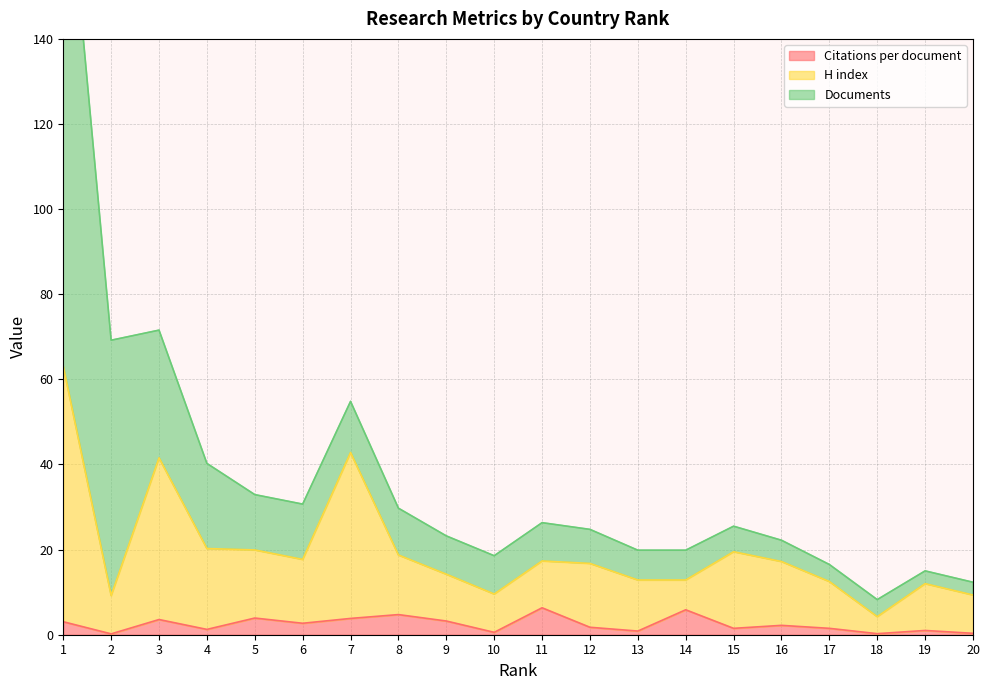

The value of Citations per document at 10 is 0.6. True or false?

True